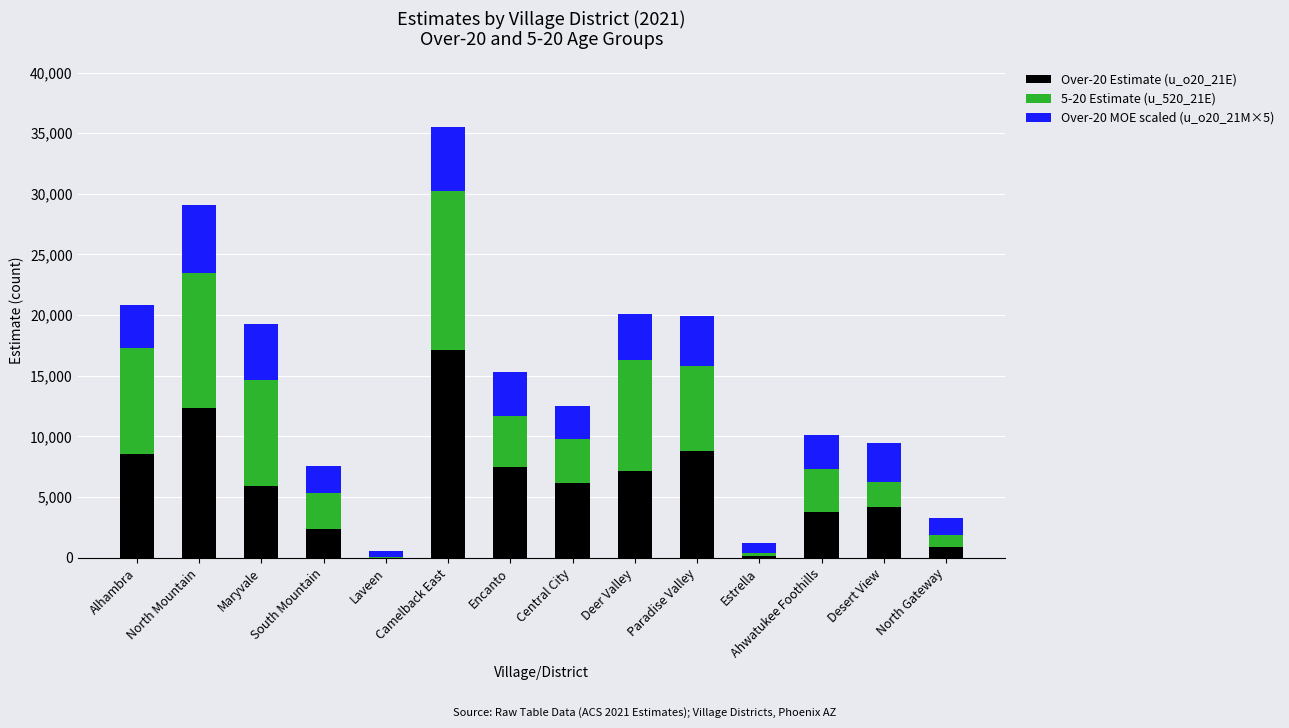

What is the sum of the Over-20 Estimate (u_o20_21E) values at North Gateway and Encanto?

8343.0